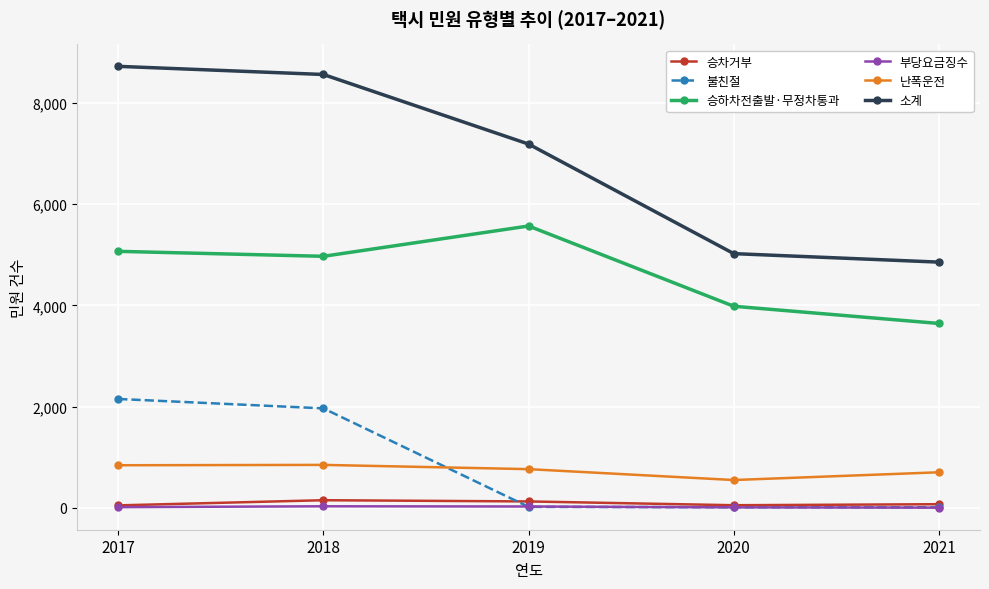

At which category does 난폭운전 reach its first local valley?

2020